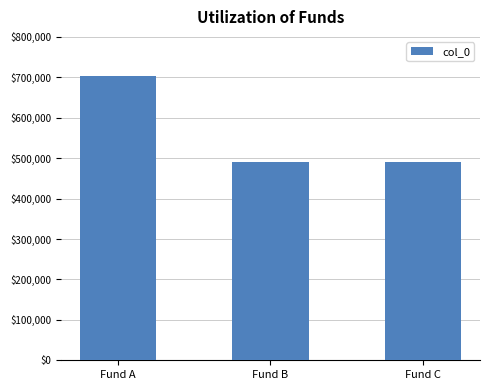

What value does the data have at Fund A, to the nearest 50?

704100